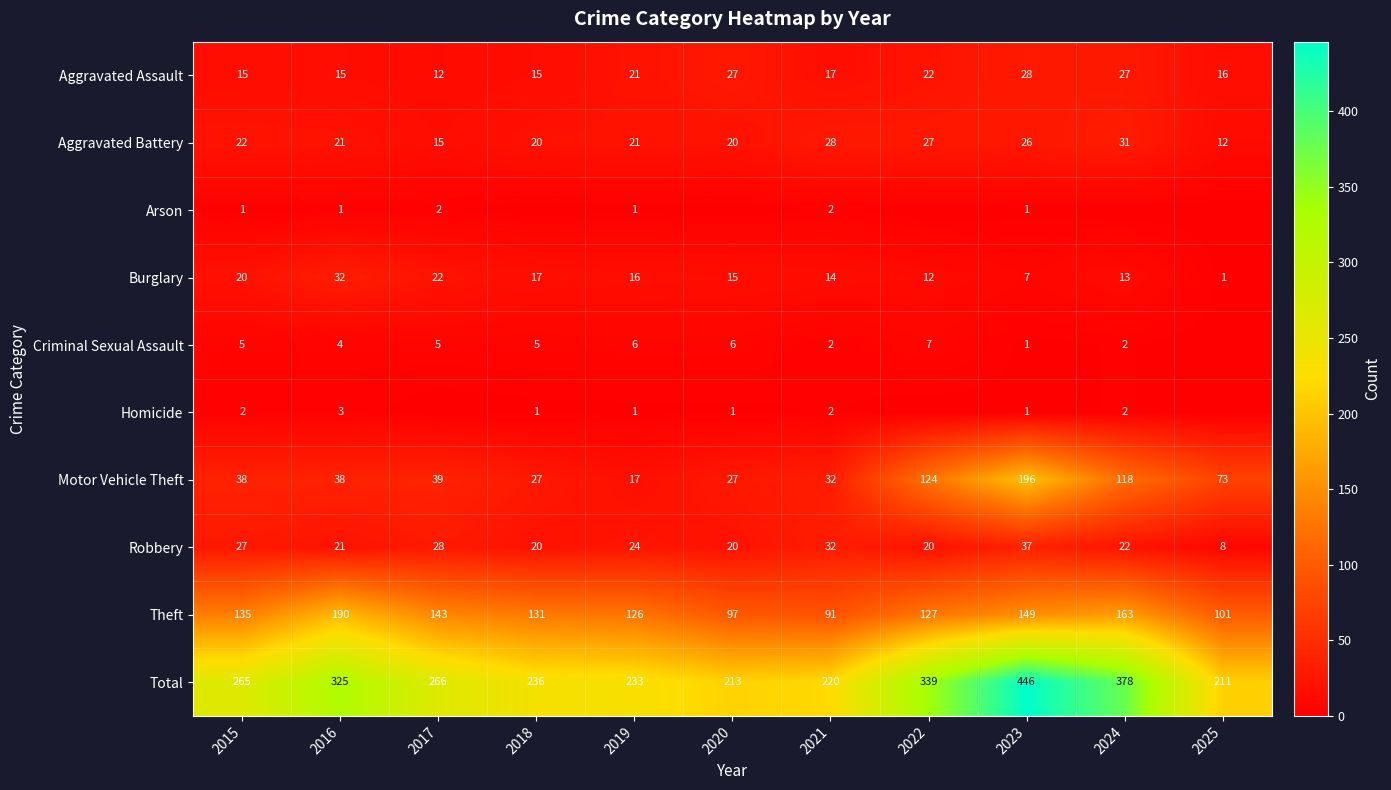

Is the value of Aggravated Assault at 2015 greater than the value of Total at 2020?

No